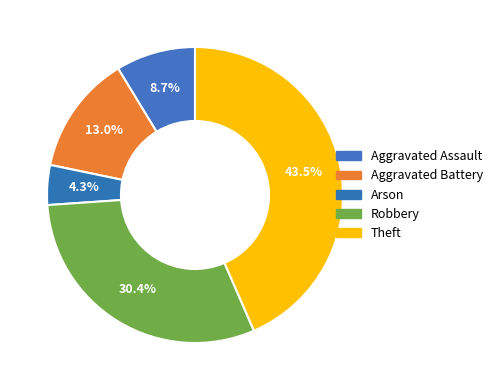

What percentage is the Robbery slice, to the nearest percent?

30%